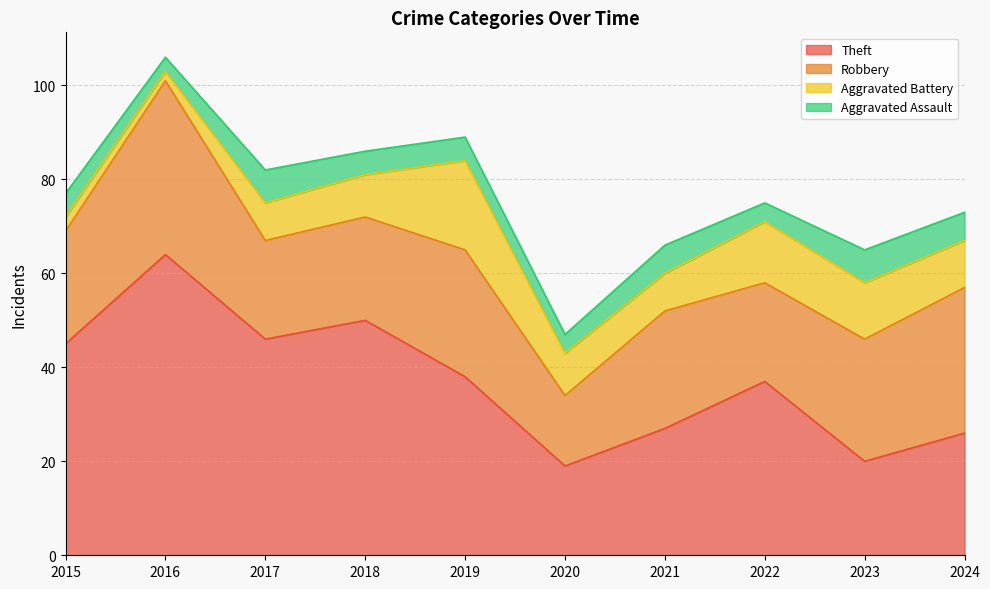

At which label does Theft reach its peak?

2016